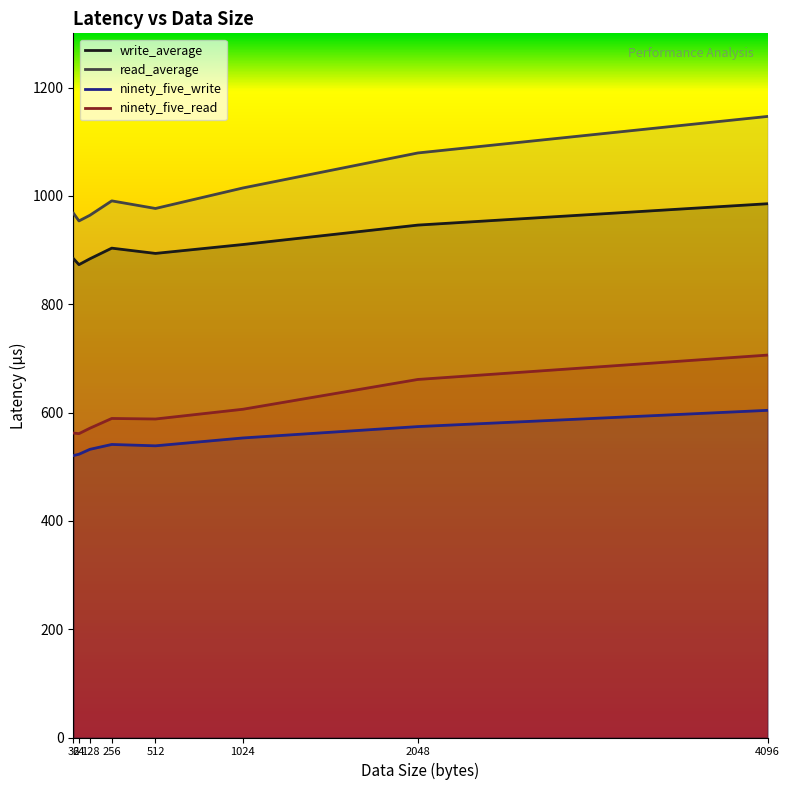

What is the smallest value displayed?

520.5